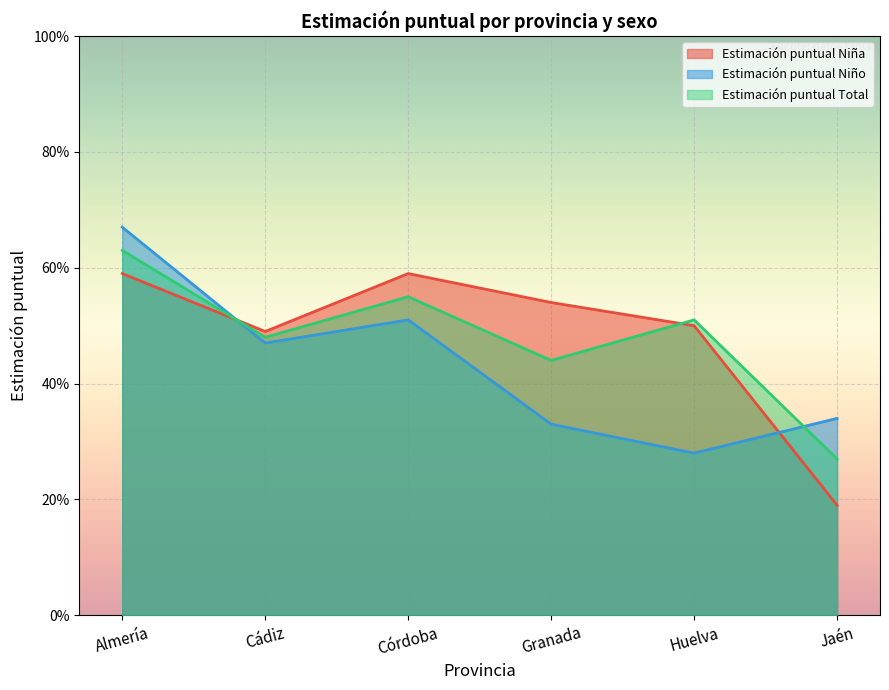

At how many categories does at least one series exceed 0?

6